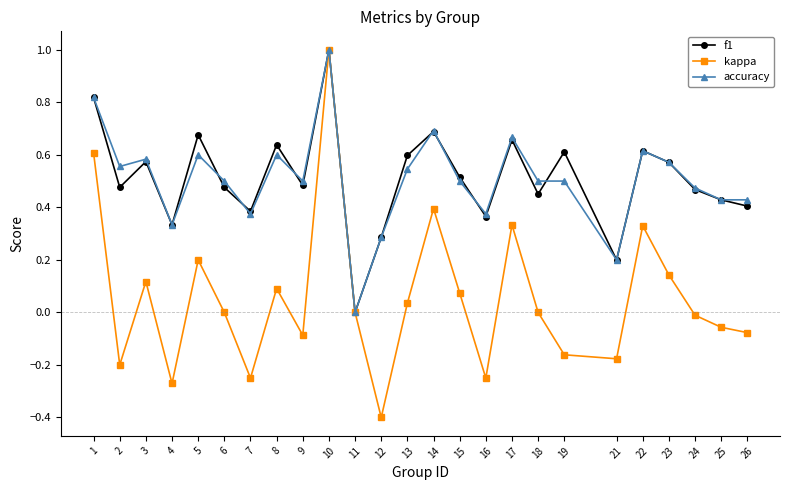

How many lines are shown in the chart?

3